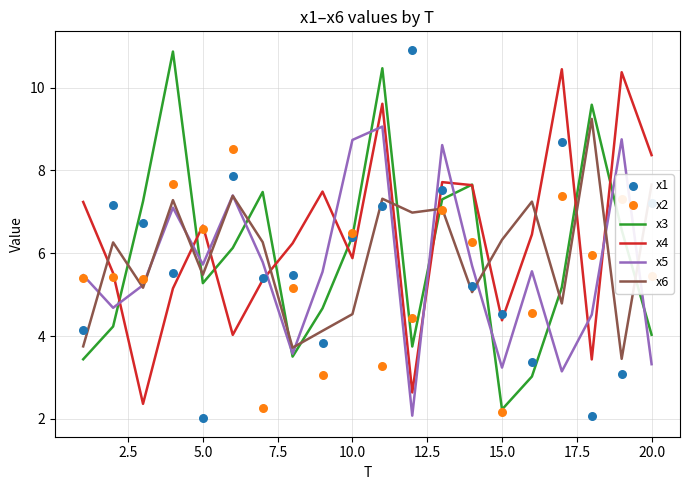

What are all the series names shown in the legend?

x3, x4, x5, x6, x1, x2